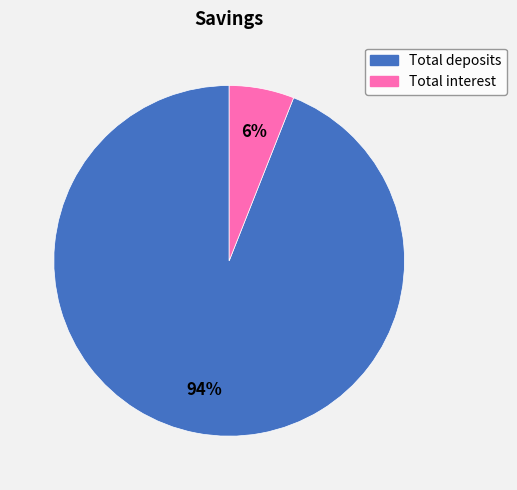

Rank the categories by value from highest to lowest.

Total deposits, Total interest